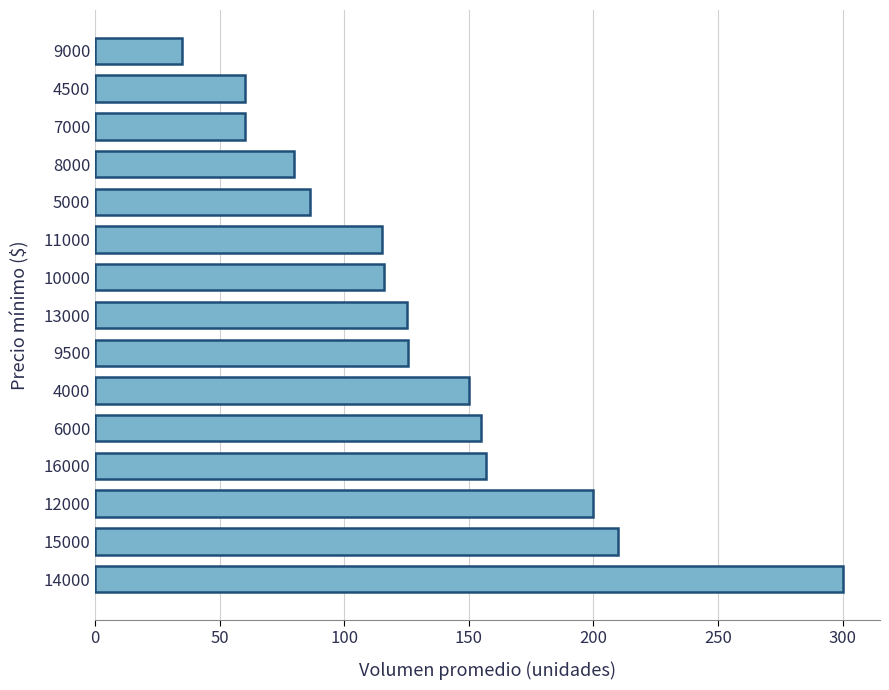

What is the approximate value at 8000?

80.0